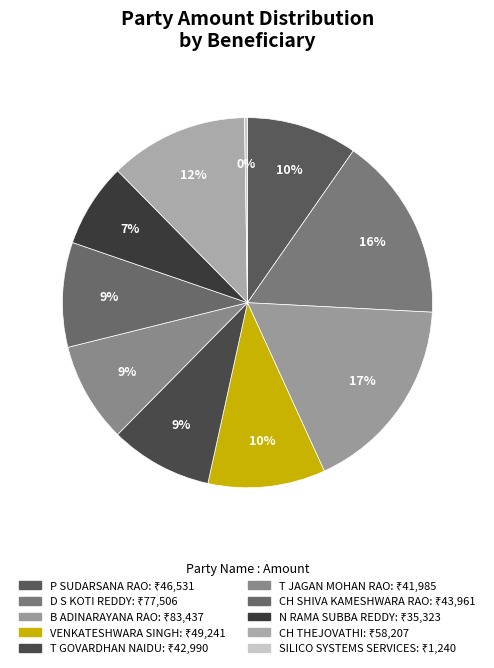

What is the change in value from D S KOTI REDDY to SILICO SYSTEMS SERVICES?

-76266